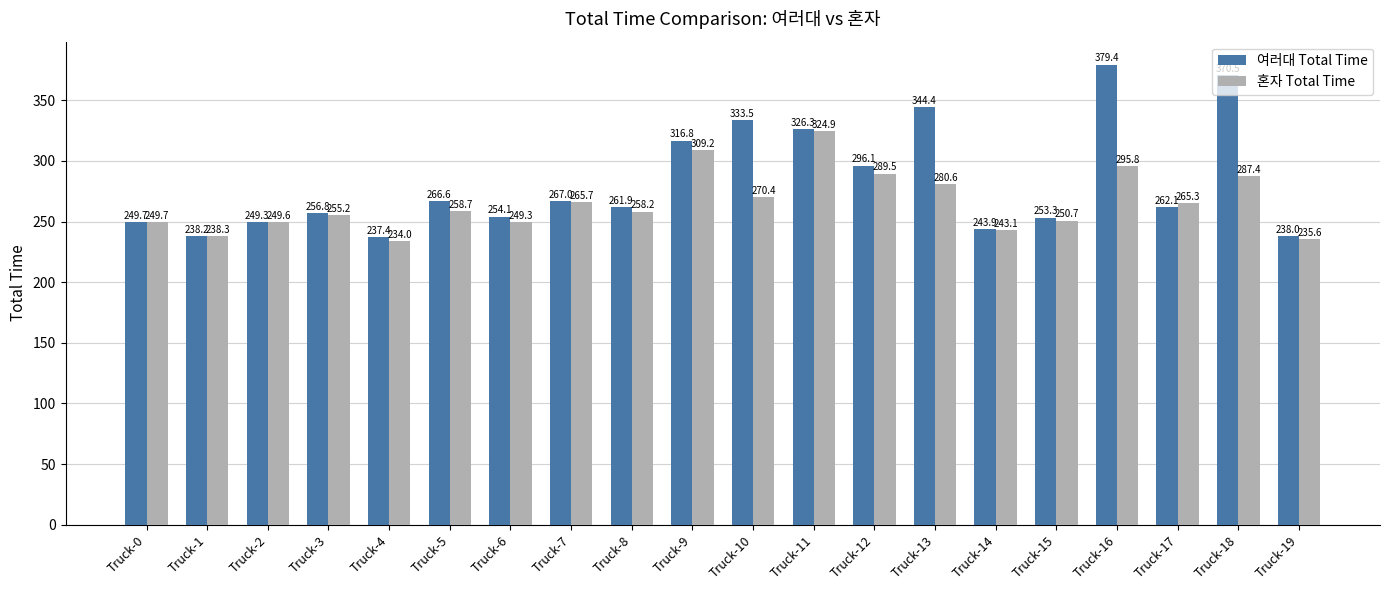

At how many categories does at least one series exceed 275?

7